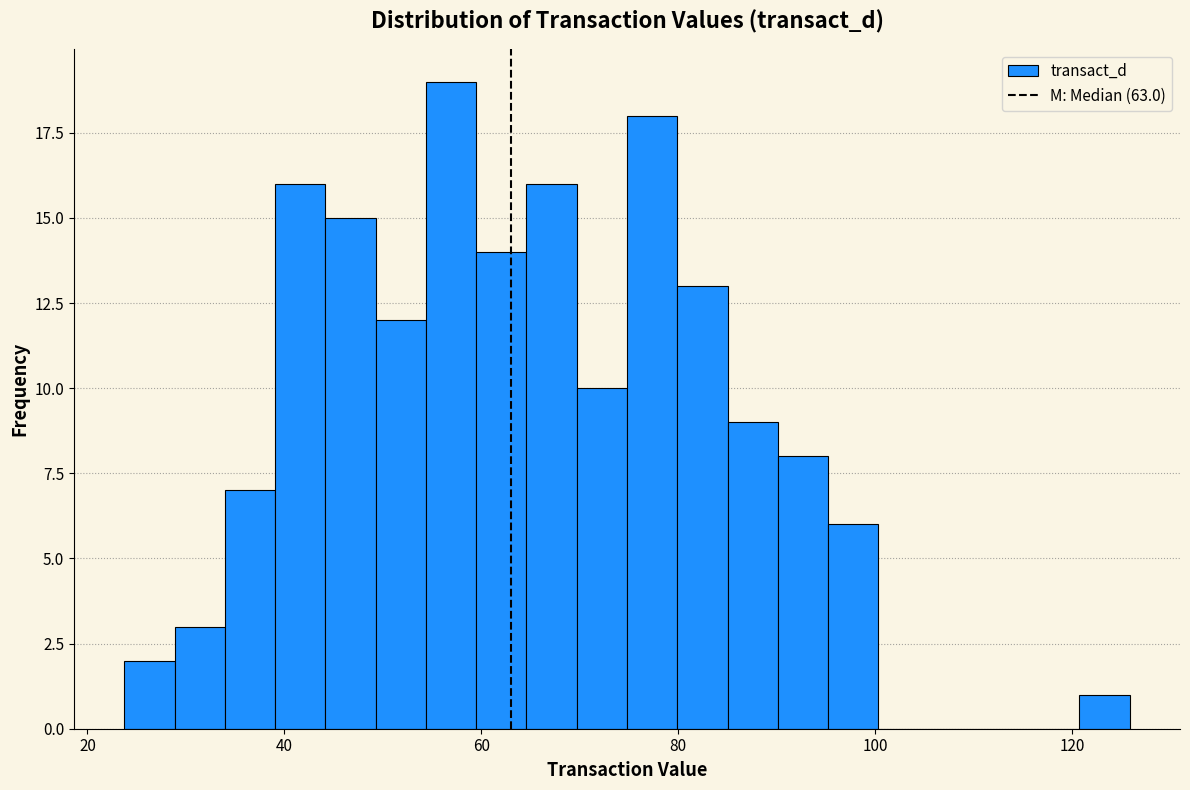

Read against the x-axis, roughly where is the centre of the tallest bar?

56